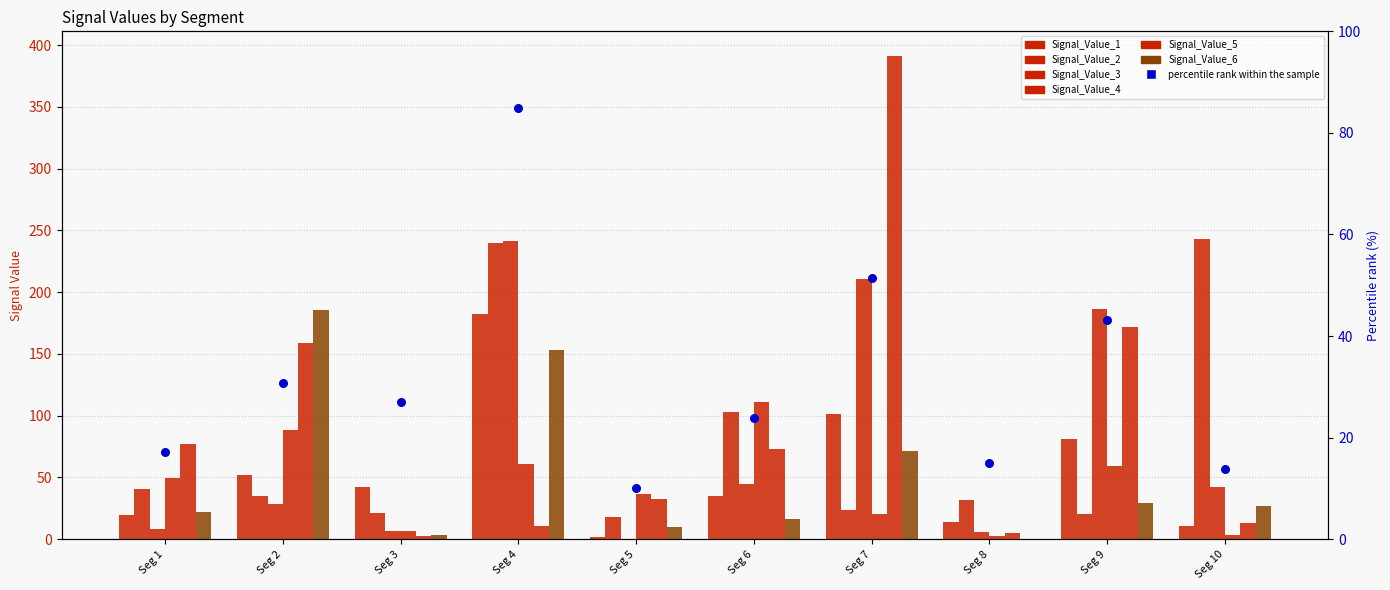

At which category is the sum across all series the highest?

Seg 4